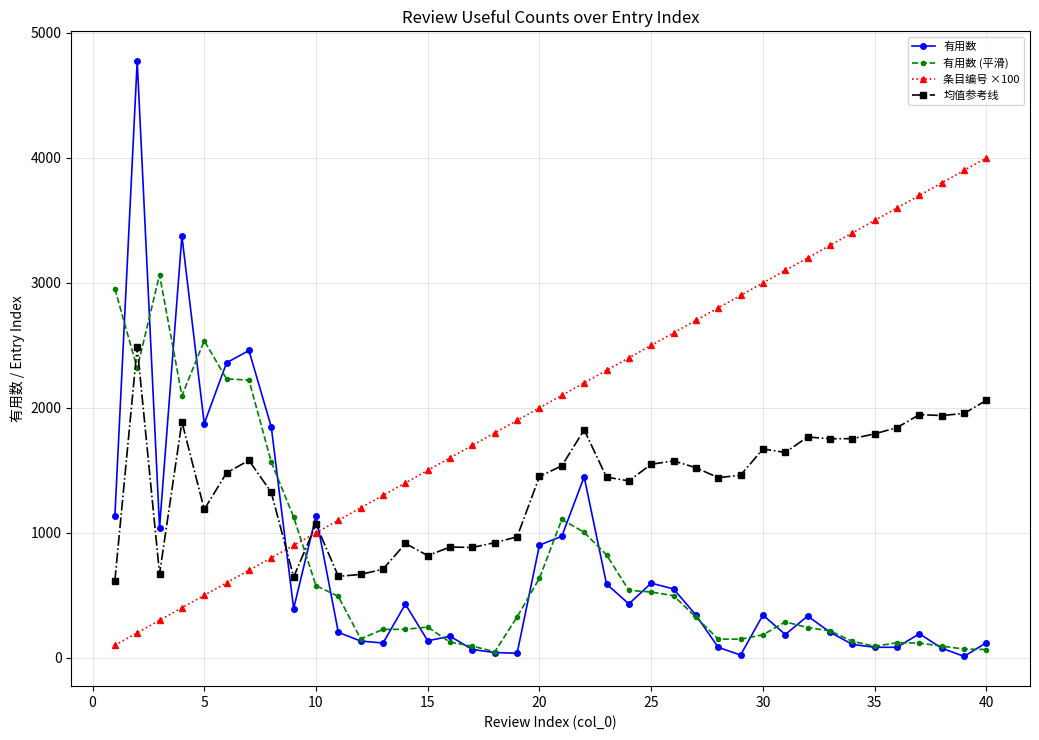

Which series has the largest total across all categories?

条目编号 ×100